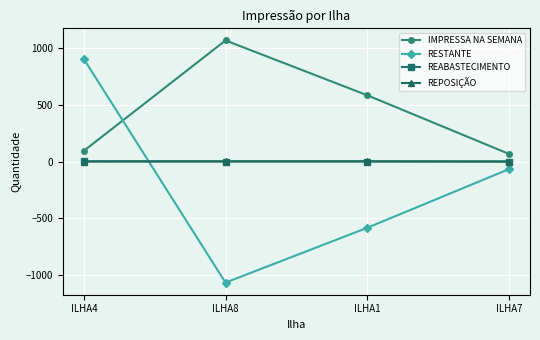

What is the label of the 3rd point from the right?

ILHA8